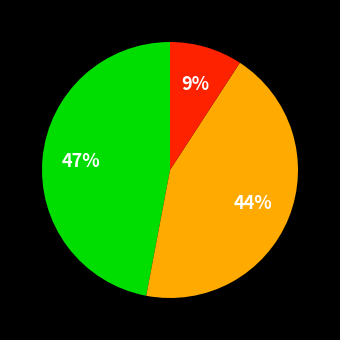

To the nearest percent, what is the difference between the largest and smallest slice percentages?

38%